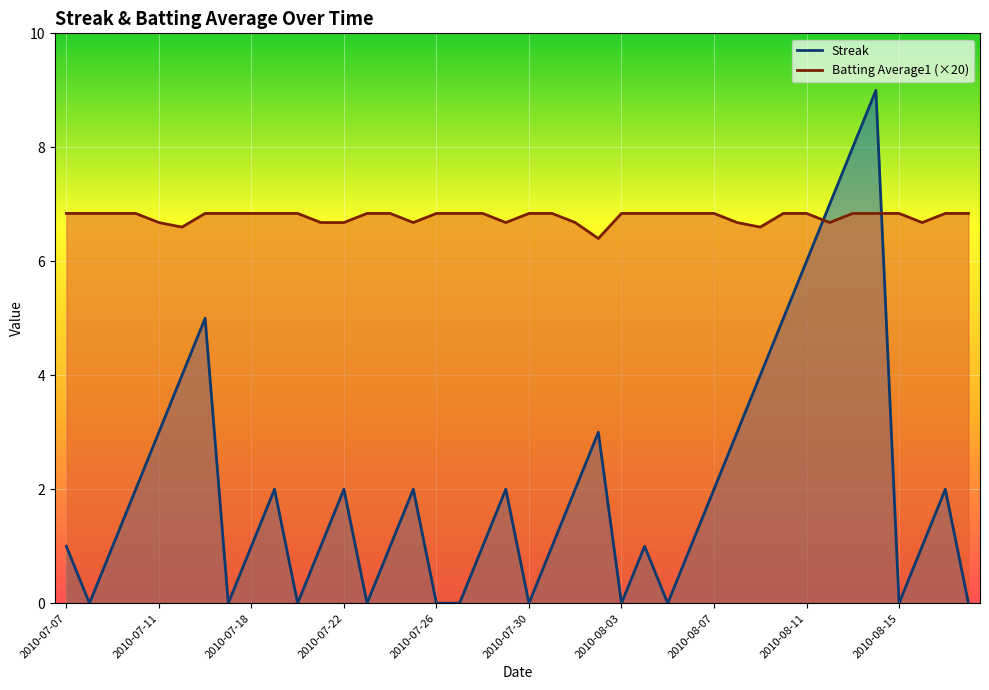

Reading left to right, list all the values displayed in this chart.

Streak: 1.0	0.0	1.0	2.0	3.0	4.0	5.0	0.0	1.0	2.0	0.0	1.0	2.0	0.0	1.0	2.0	0.0	0.0	1.0	2.0	0.0	1.0	2.0	3.0	0.0	1.0	0.0	1.0	2.0	3.0	4.0	5.0	6.0	7.0	8.0	9.0	0.0	1.0	2.0	0.0
Batting Average1: 6.8	6.8	6.8	6.8	6.7	6.6	6.8	6.8	6.8	6.8	6.8	6.7	6.7	6.8	6.8	6.7	6.8	6.8	6.8	6.7	6.8	6.8	6.7	6.4	6.8	6.8	6.8	6.8	6.8	6.7	6.6	6.8	6.8	6.7	6.8	6.8	6.8	6.7	6.8	6.8